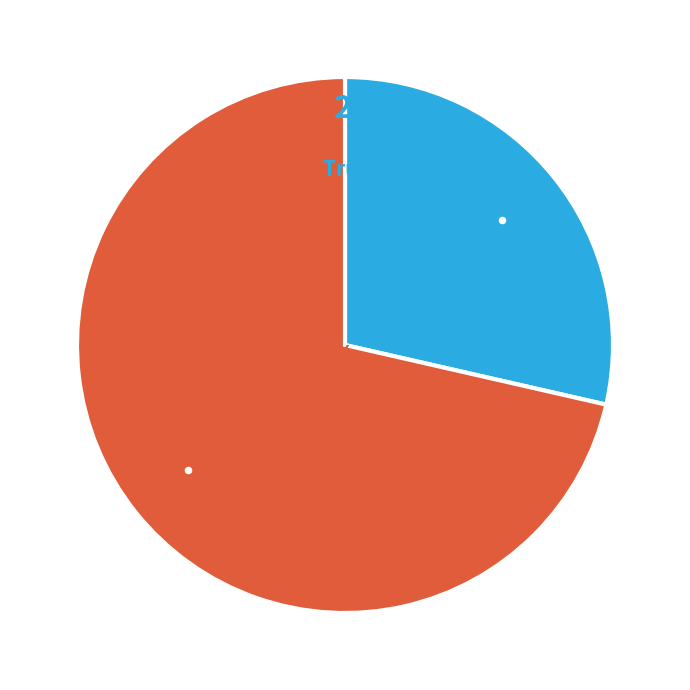

Do Truck 0 and Truck 1 together represent more than half of the pie?

Yes